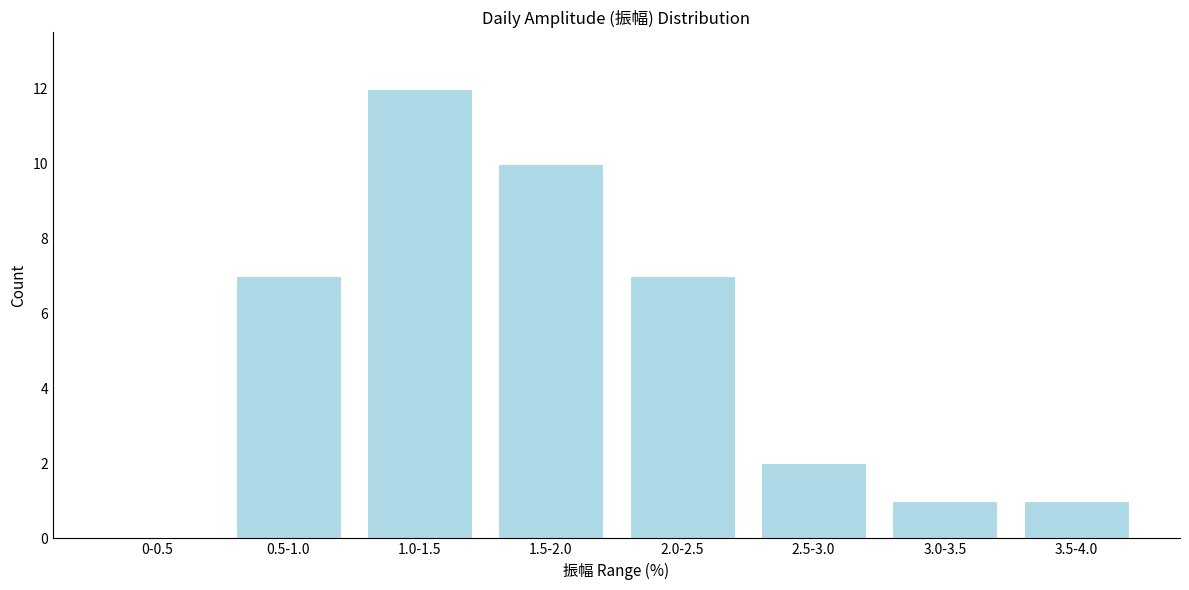

Reading right to left, list all the values displayed in this chart.

3.5-4.0=1	3.0-3.5=1	2.5-3.0=2	2.0-2.5=7	1.5-2.0=10	1.0-1.5=12	0.5-1.0=7	0-0.5=0